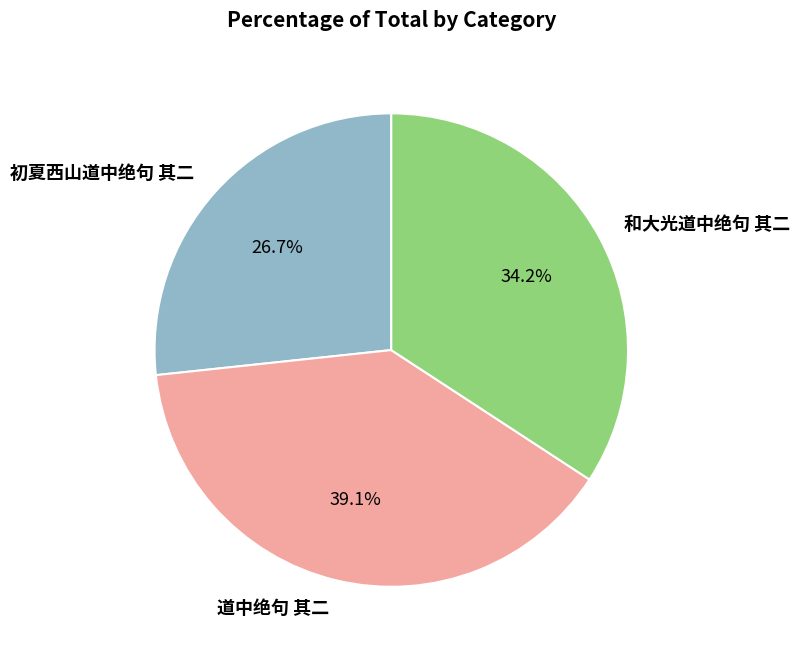

What percentage is the 道中绝句 其二 slice, to the nearest percent?

39%